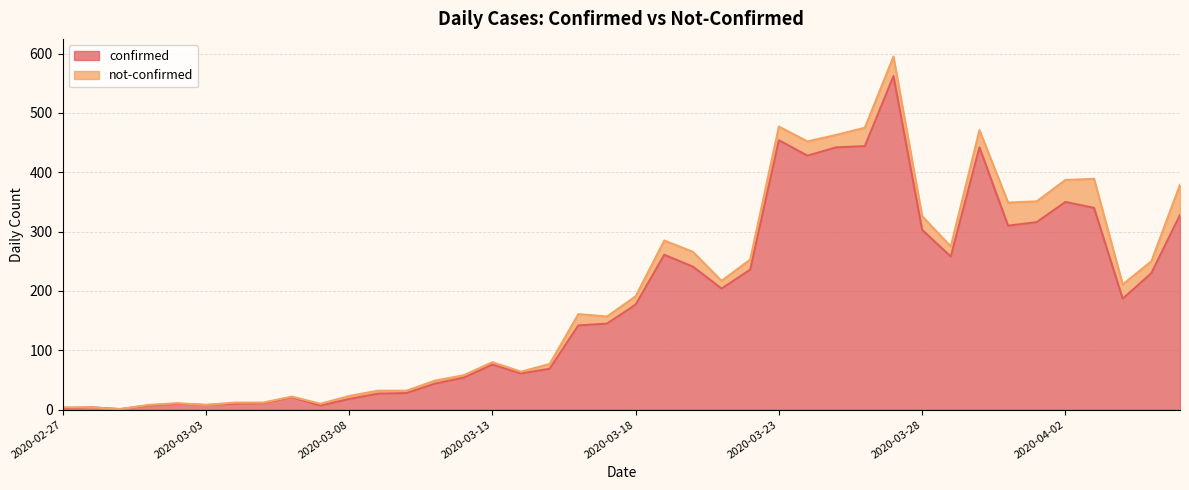

Where is the first local maximum?

2020-02-28